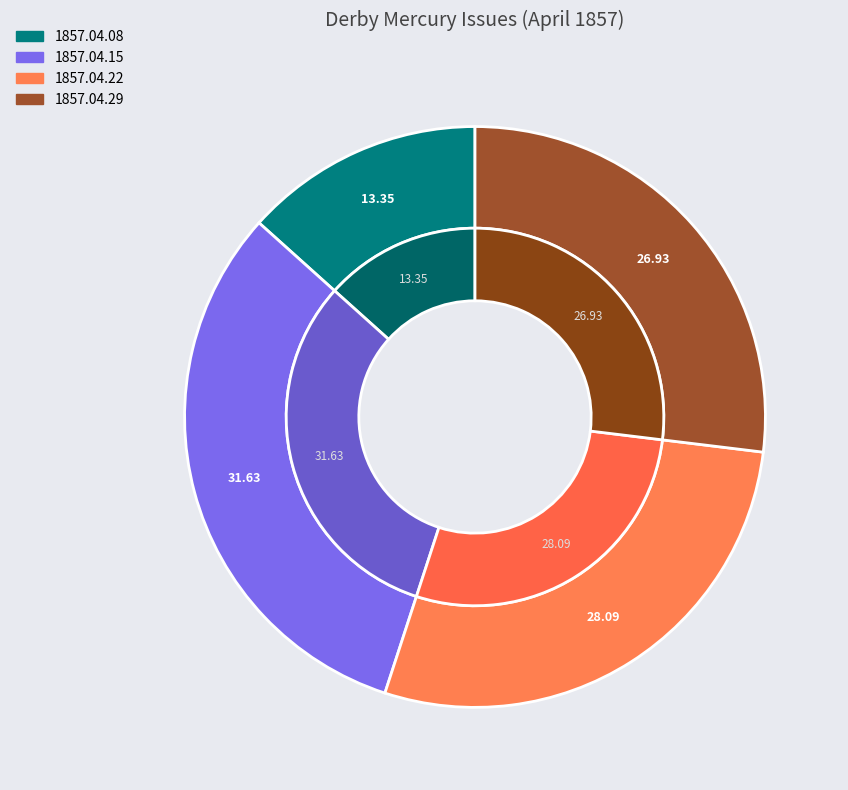

To the nearest percent, what portion does 1857.04.08_DerbyMercury represent?

13%